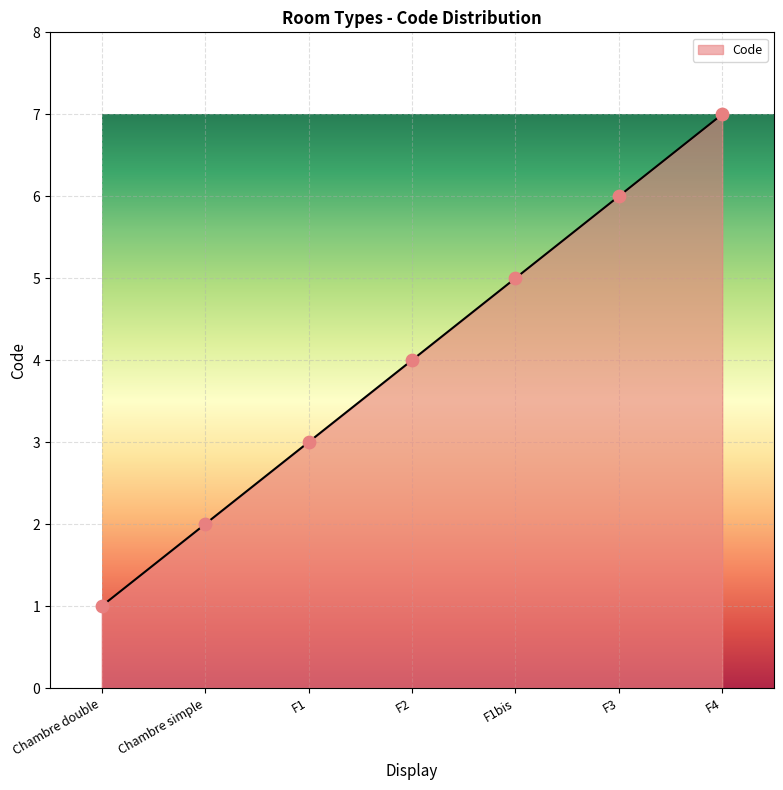

What is the change in value from Chambre double to F1bis?

+4